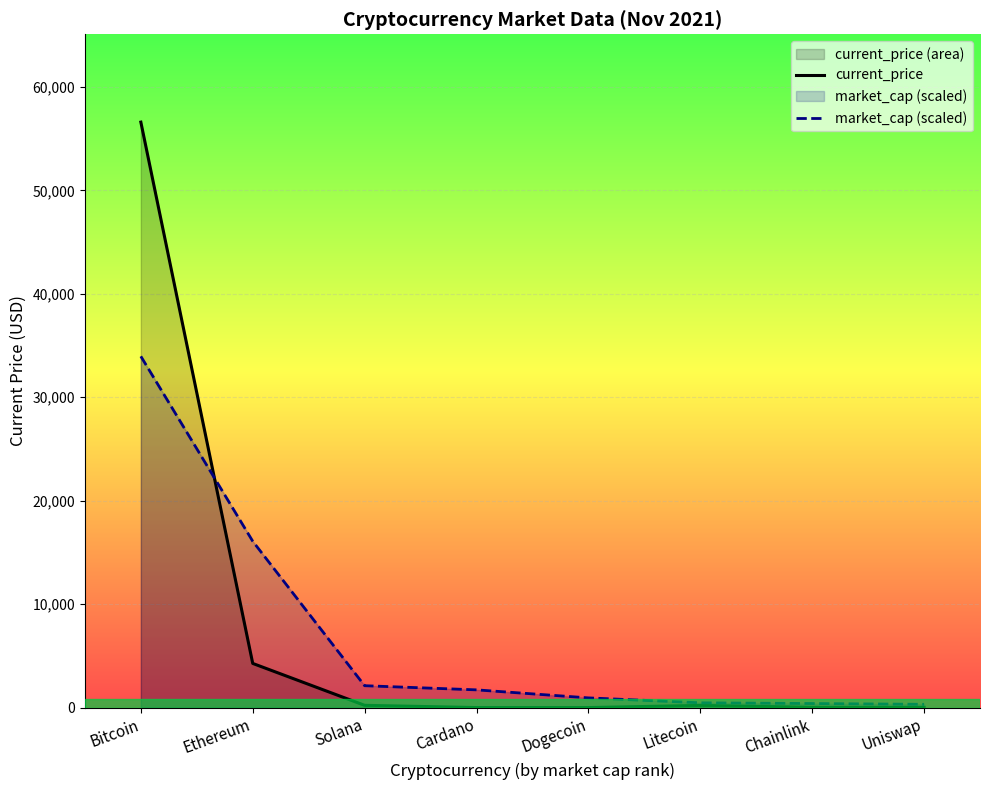

How many lines are shown in the chart?

2